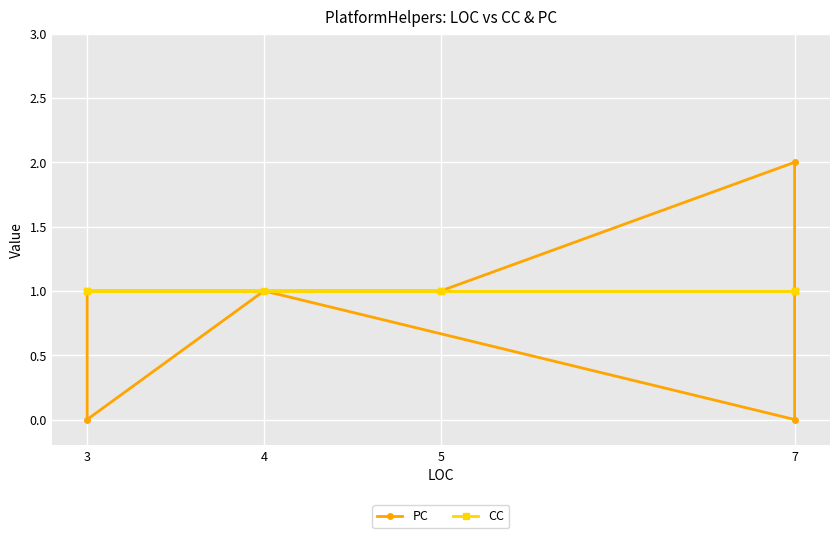

True or false: PC and CC cross at least once.

False